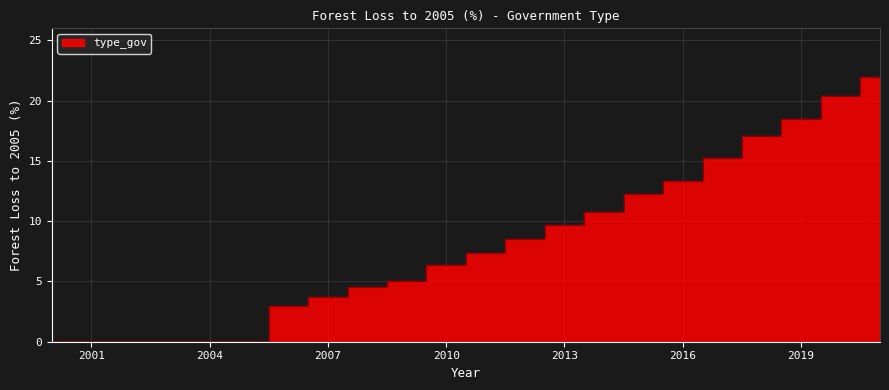

Reading right to left, list all the values displayed in this chart.

22.0	20.4	18.5	17.1	15.3	13.4	12.2	10.8	9.7	8.5	7.3	6.4	5.1	4.5	3.7	3.0	0.0	0.0	0.0	0.0	0.0	0.0